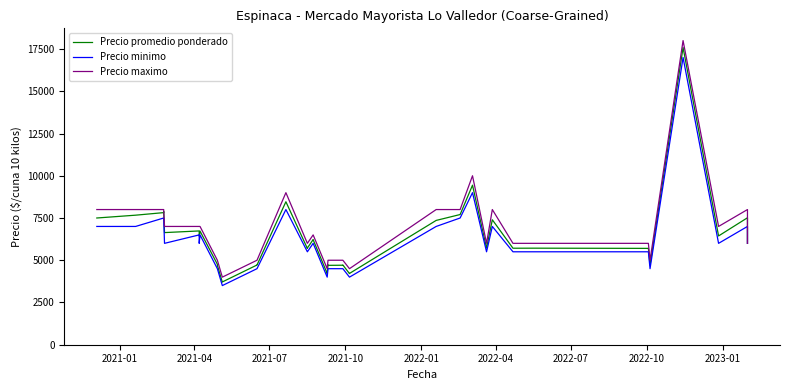

True or false: Precio minimo and Precio promedio ponderado cross at least once.

False